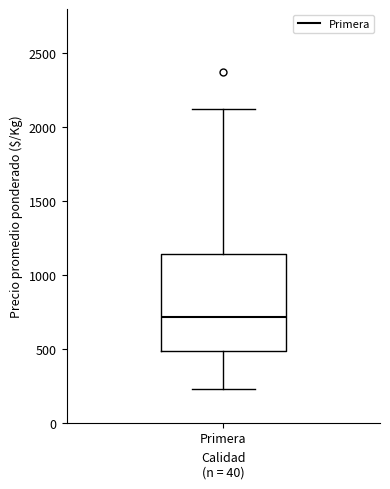

Transcribe this box plot: give where the median line is, the range the box spans, and where the two whiskers end, as read against the y-axis. The values are not printed on the chart, so give them approximately, as read against the axis.

median 700, box 500 to 1150, whiskers 250 to 2150